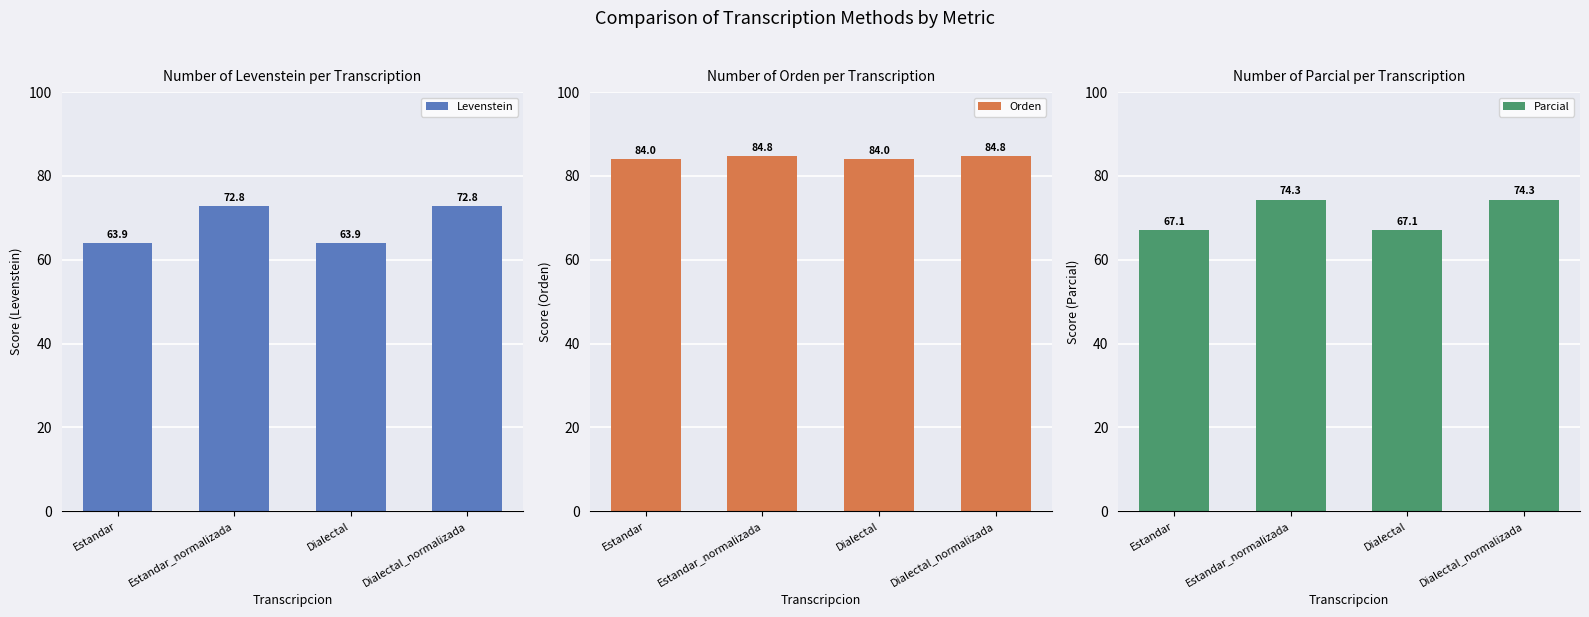

Where is Levenstein nearest to the value 68?

Estandar